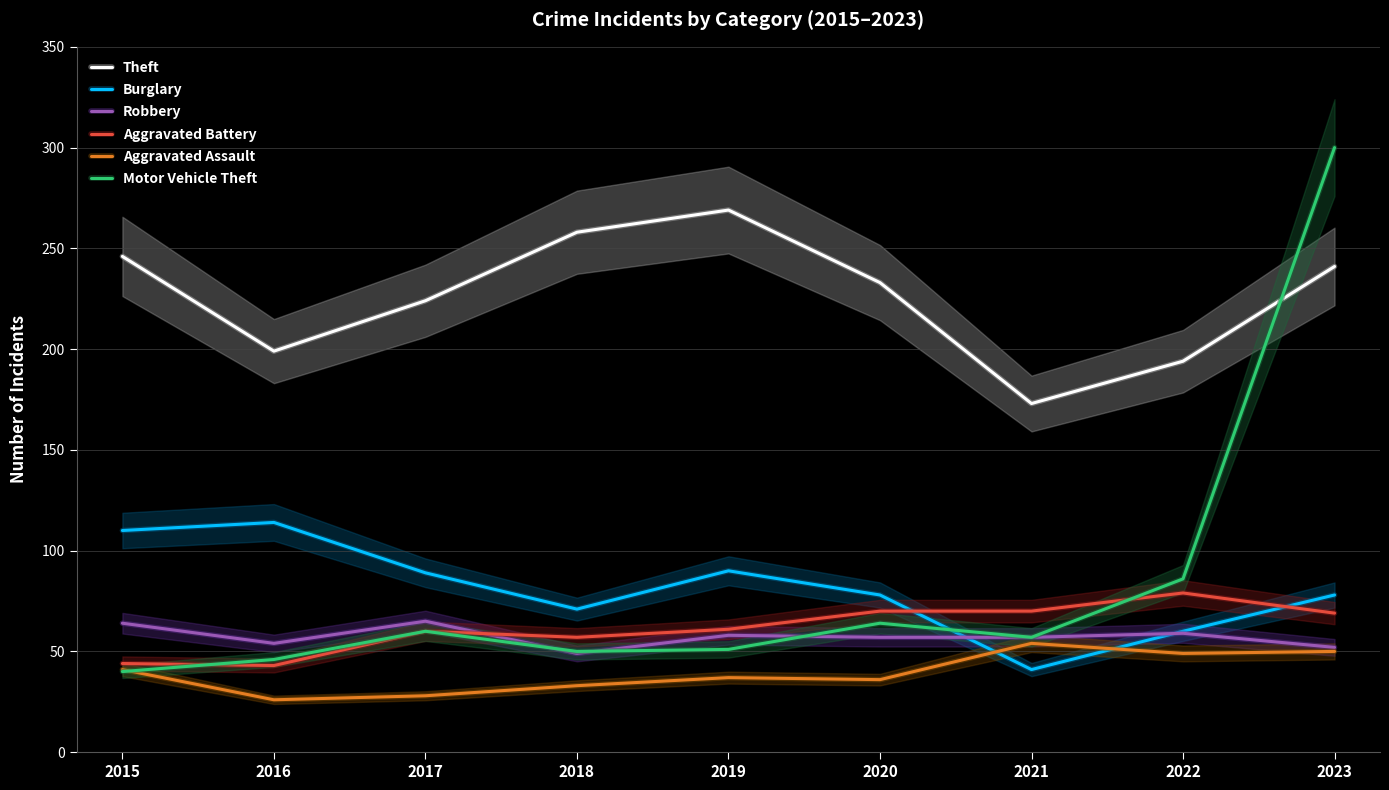

Reading left to right, what are all the values shown in this chart?

Theft: 246	199	224	258	269	233	173	194	241
Burglary: 110	114	89	71	90	78	41	60	78
Robbery: 64	54	65	49	58	57	57	59	52
Aggravated Battery: 44	43	60	57	61	70	70	79	69
Aggravated Assault: 41	26	28	33	37	36	54	49	50
Motor Vehicle Theft: 40	46	60	50	51	64	57	86	300